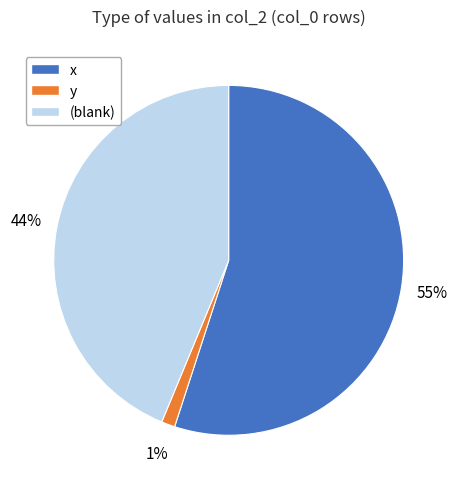

To the nearest percent, what is the difference between the largest and smallest slice percentages?

54%